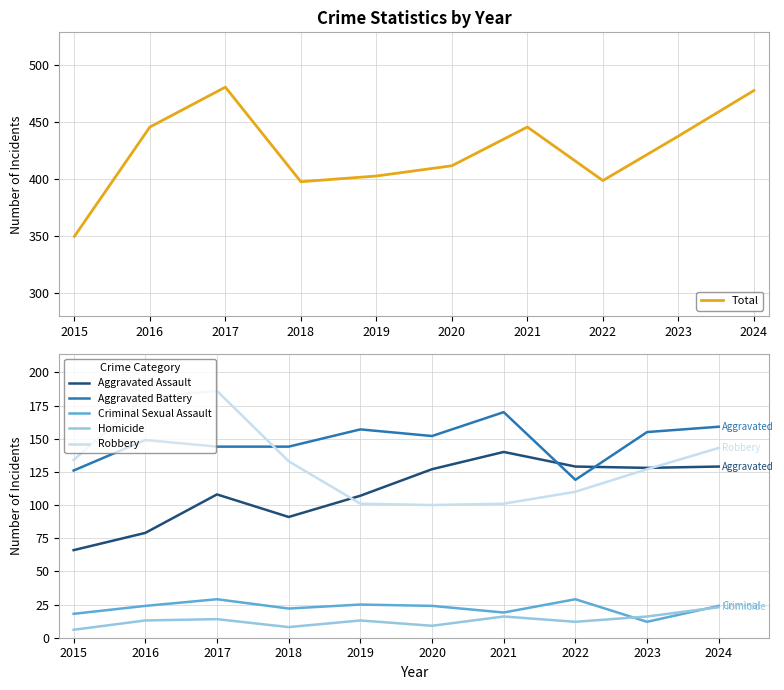

In Criminal Sexual Assault, how many points are higher than both neighbors (excluding endpoints)?

3